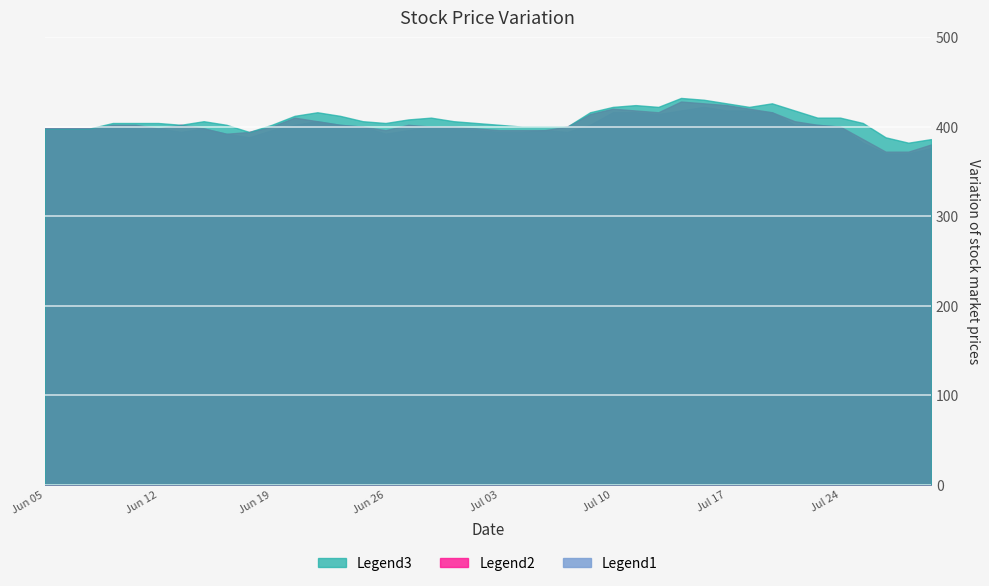

What are all the series names shown in the legend?

Legend3, Legend2, Legend1